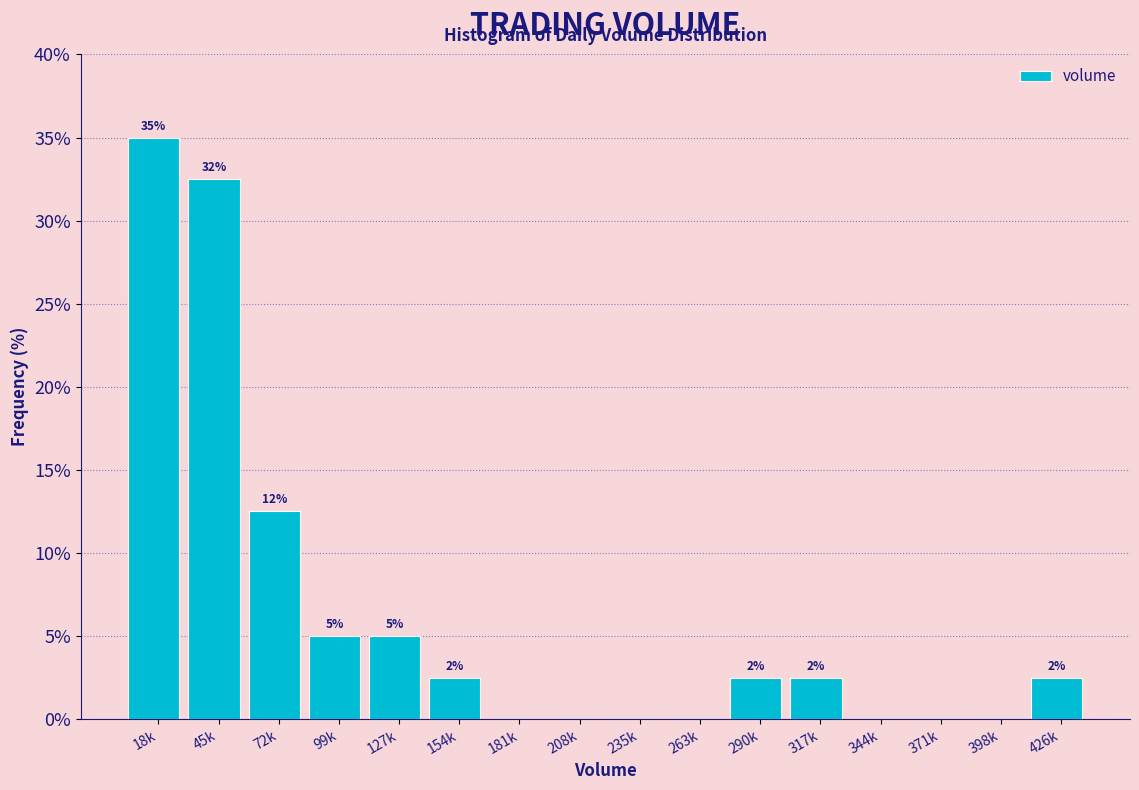

Are the bars horizontal?

No